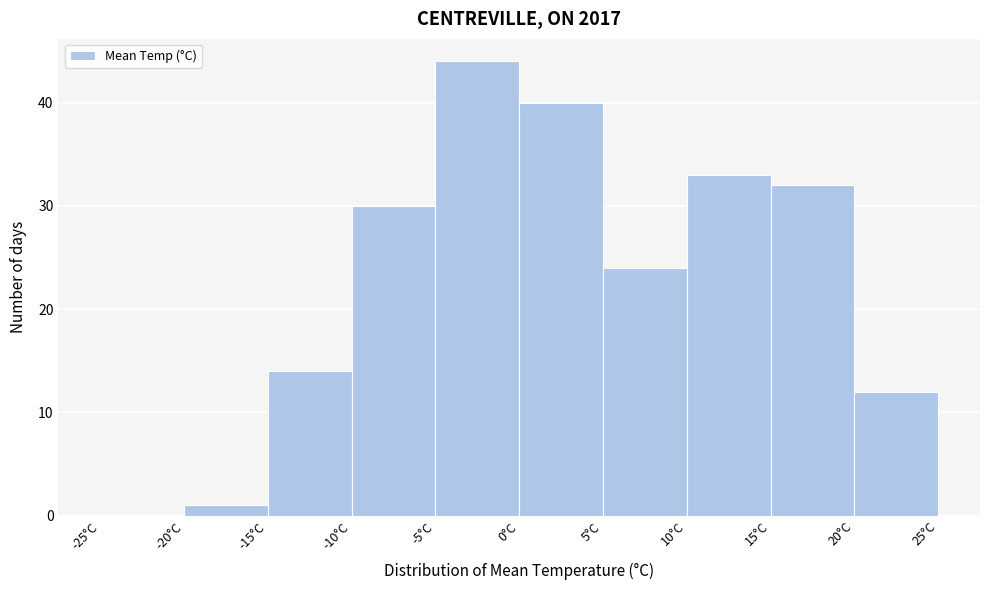

Which range on the x-axis has the tallest bar?

-5 to 0